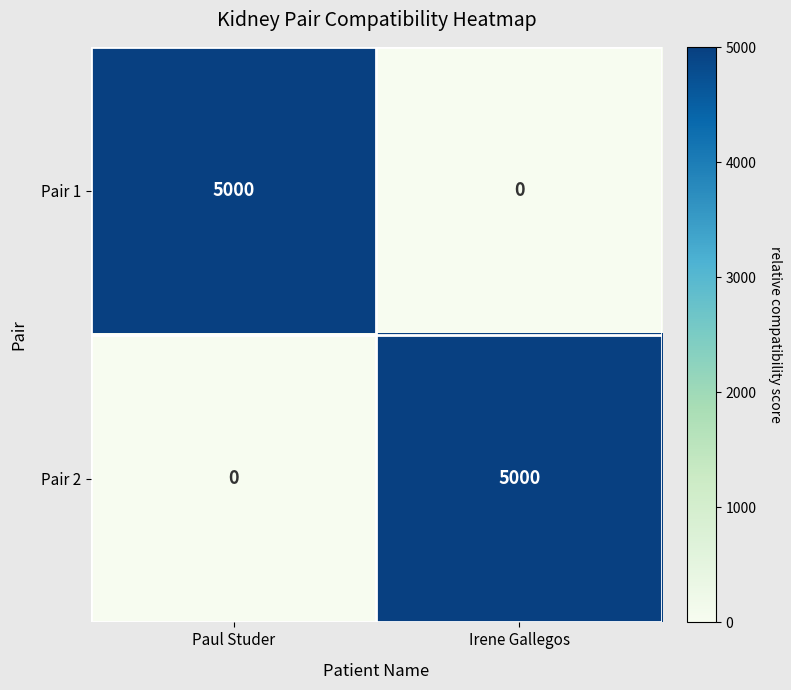

Is the value of Pair 2 at Paul Studer greater than the value of Pair 1 at Paul Studer?

No